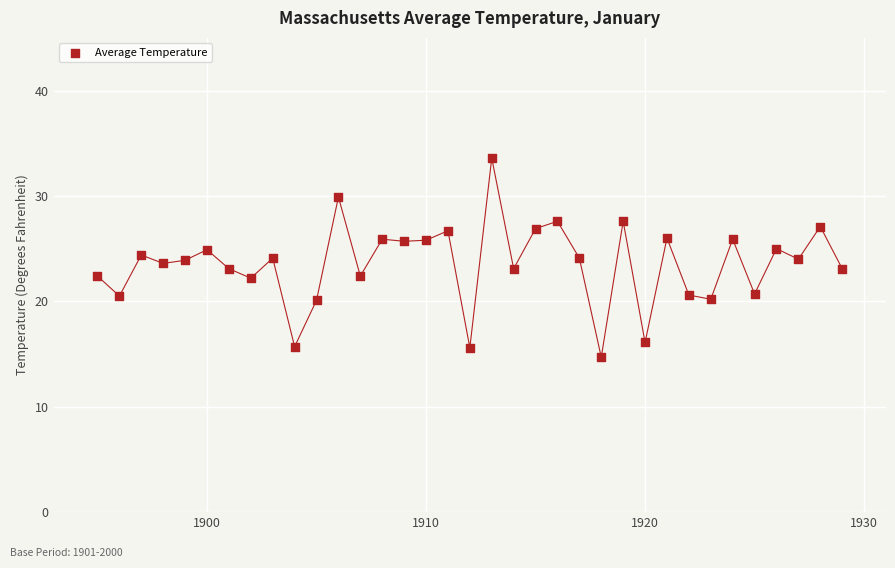

What is the range of Y values (max minus min)?

18.9